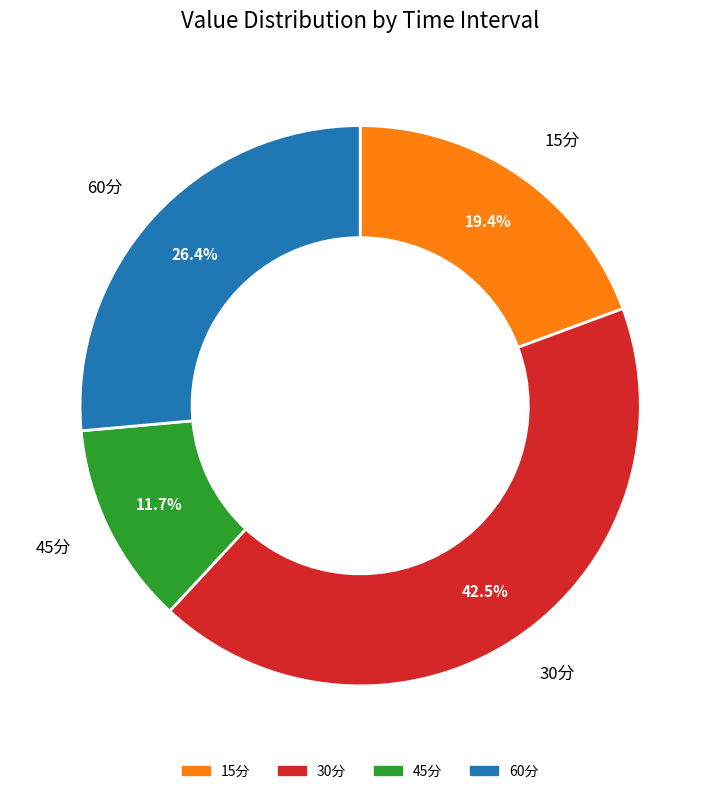

Rank the categories by value from lowest to highest.

45分, 15分, 60分, 30分